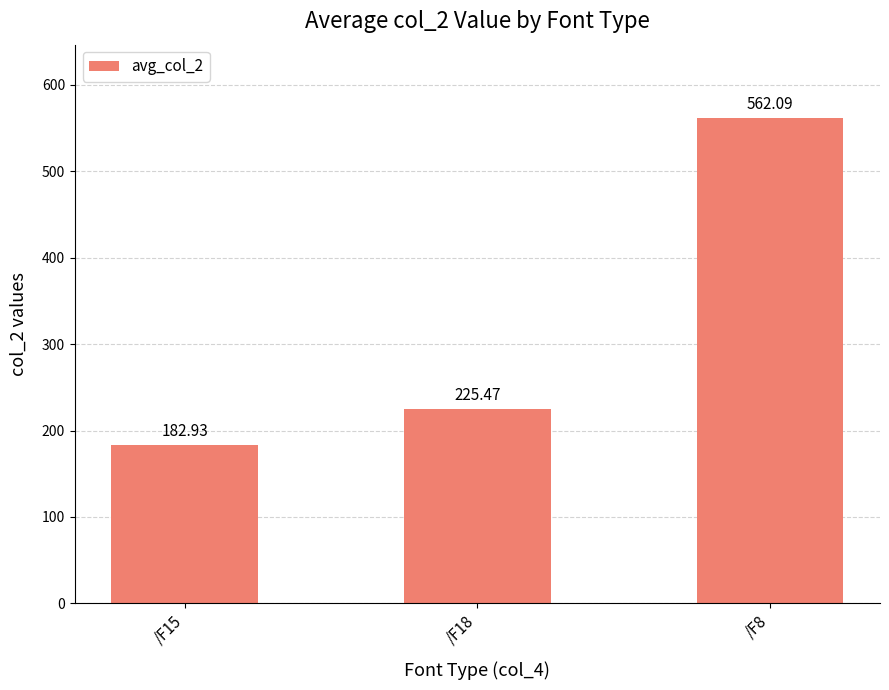

Approximately how many times larger is the value at /F8 compared to /F18?

2.5